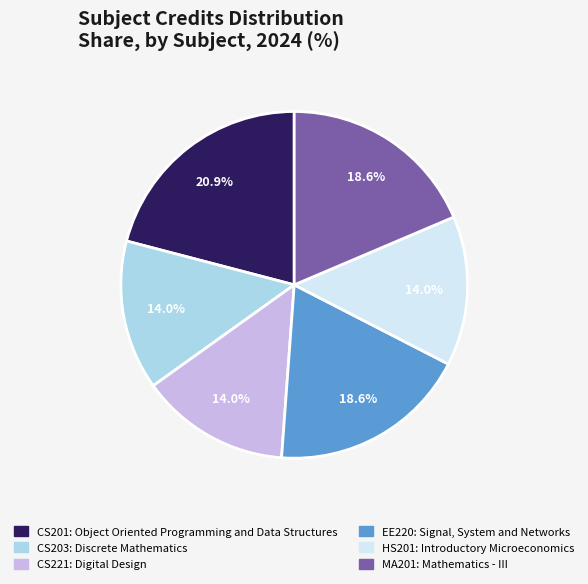

What percentage is NOT represented by HS201?

86.0%